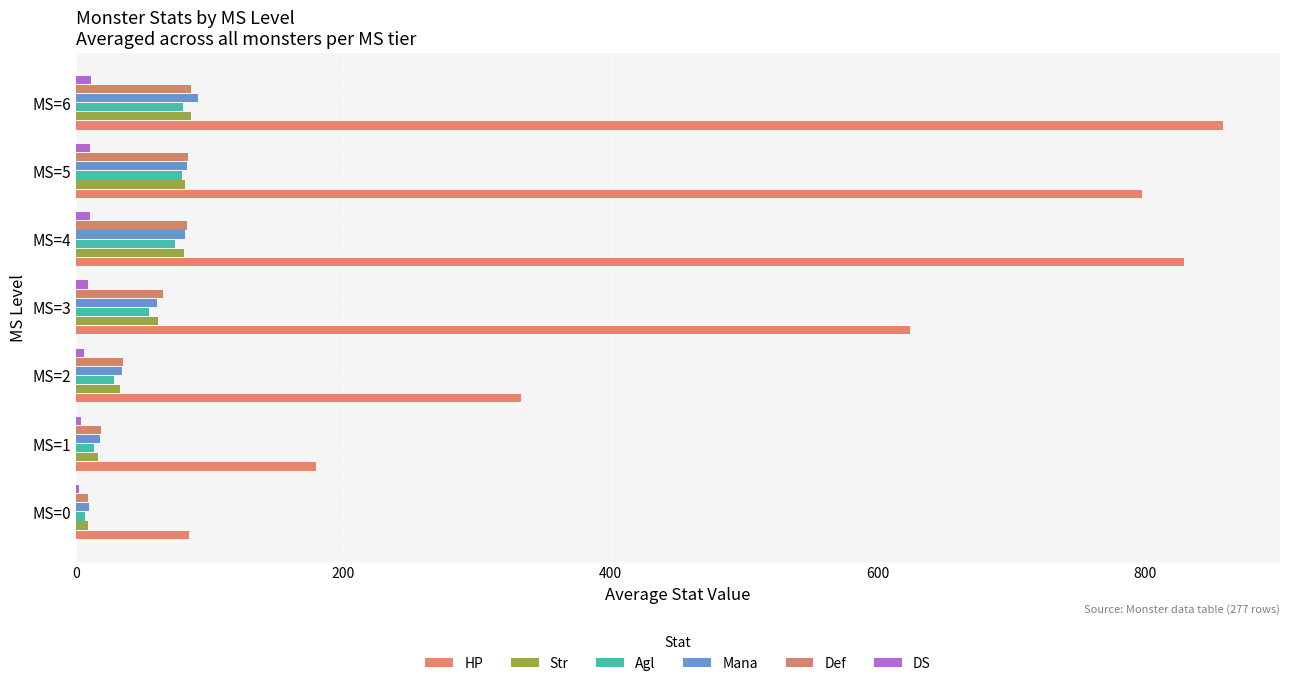

Which series has the widest spread of values?

HP